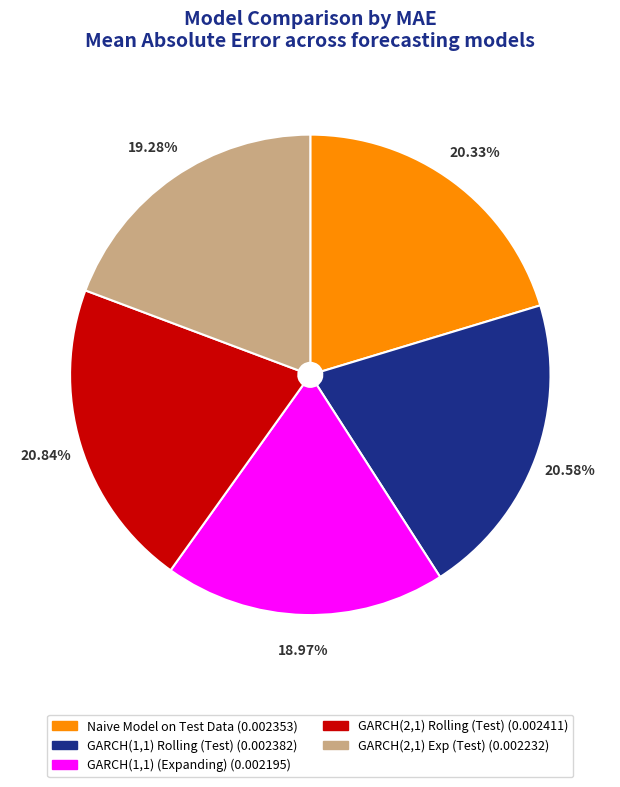

Between GARCH(2,1) Exp (Test) and GARCH(1,1) Rolling (Test), which is larger?

GARCH(1,1) Rolling (Test)